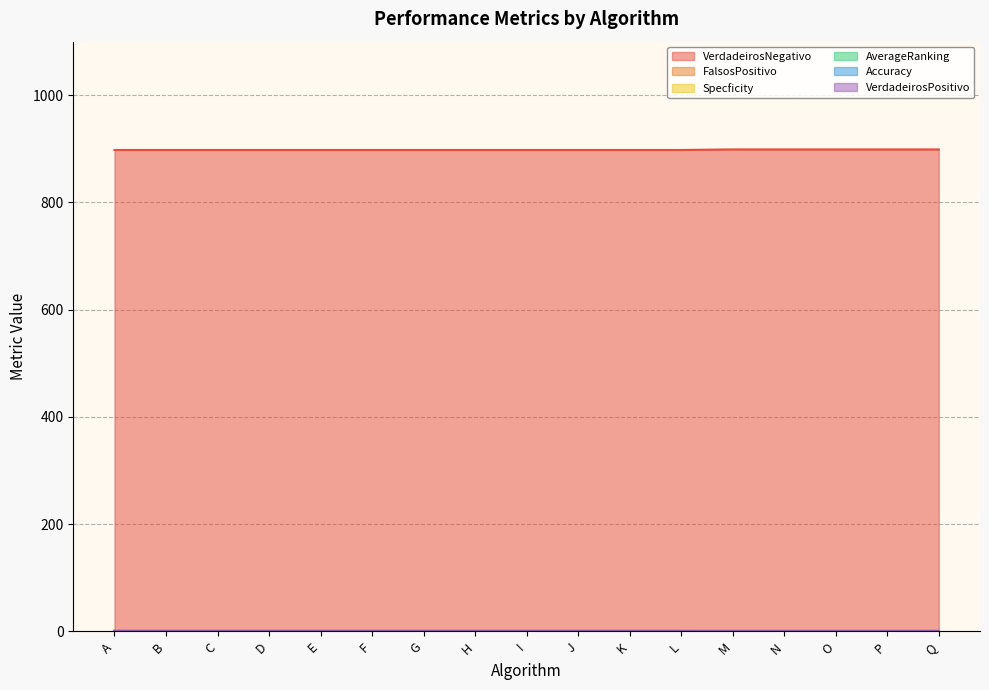

True or false: FalsosPositivo and VerdadeirosNegativo cross at least once.

False